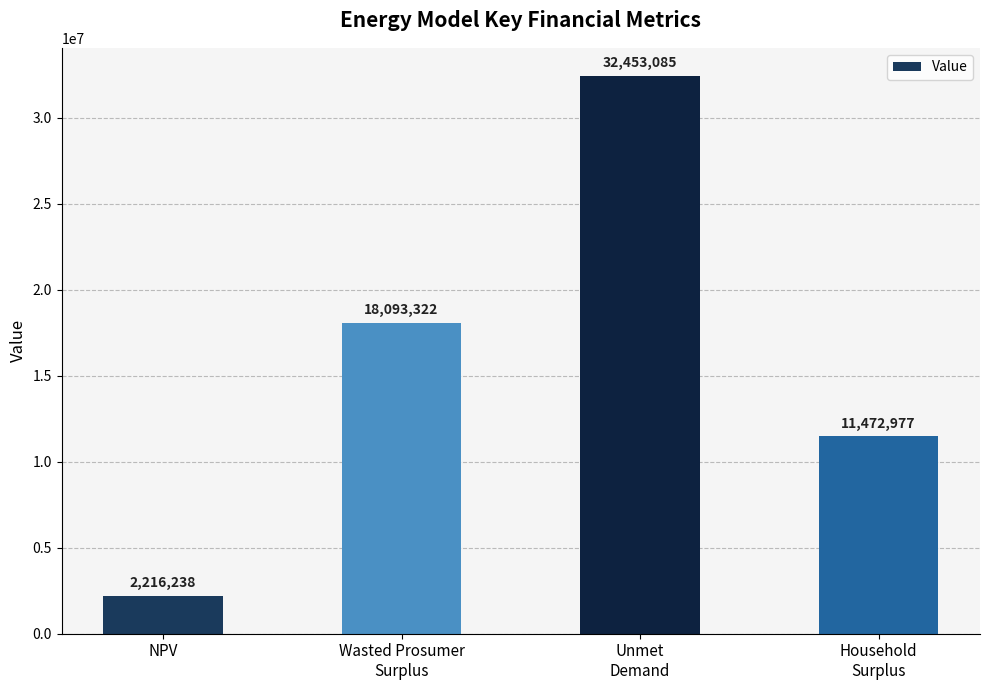

What is the sum of the values at Unmet
Demand and Household
Surplus?

43926061.7